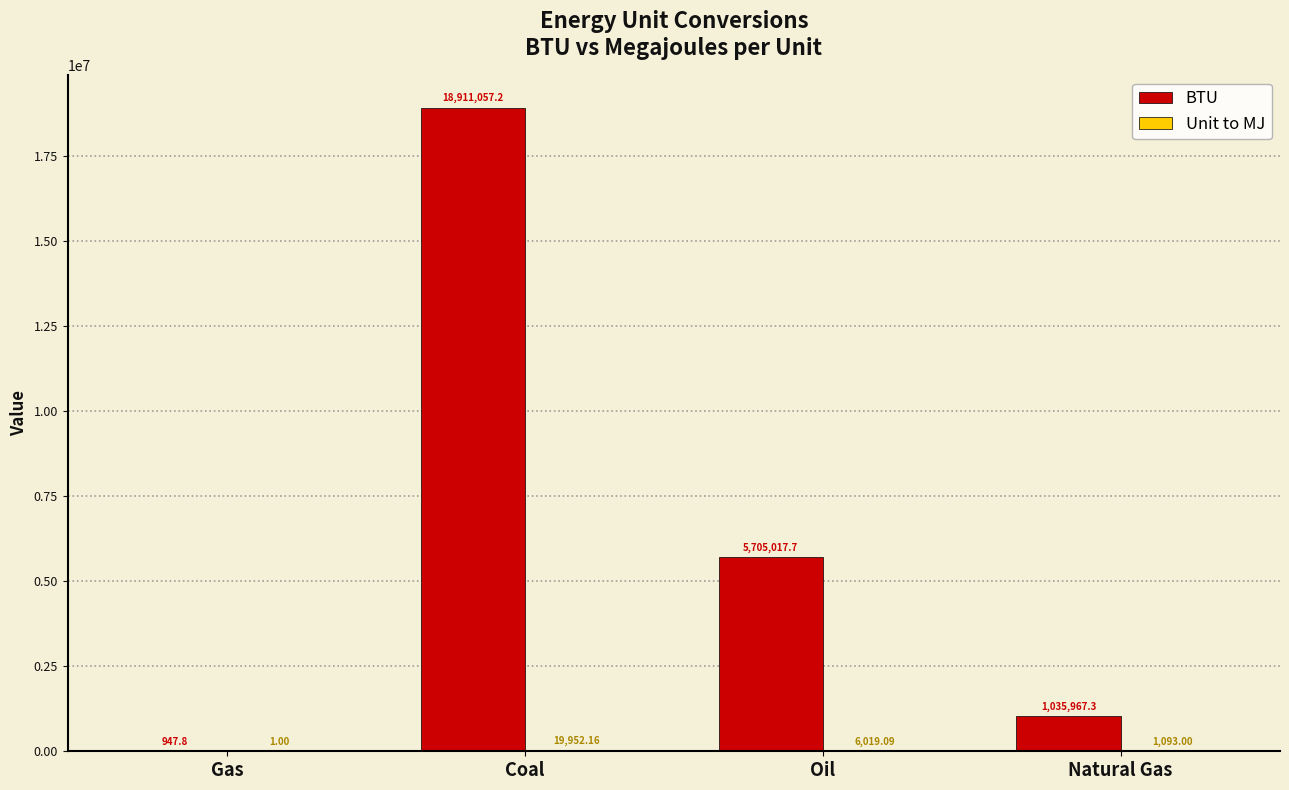

Which label corresponds to the largest value in the chart?

Coal